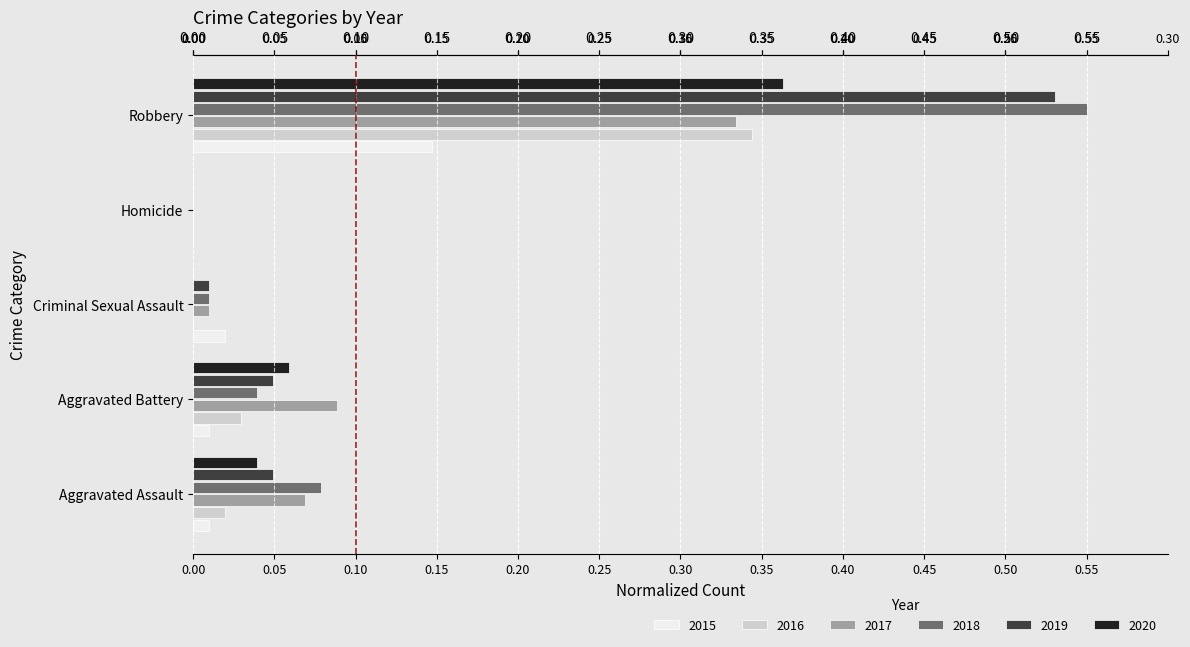

The value of 2019 at Criminal Sexual Assault is 0.0. True or false?

True